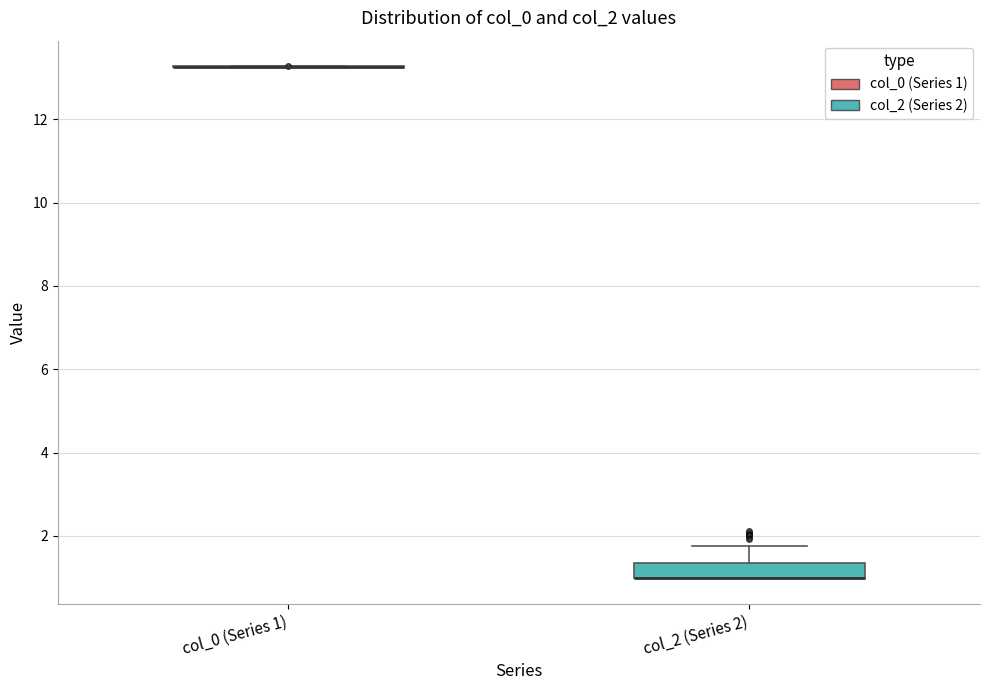

Which box is the tallest, from its lower edge to its upper edge?

col_2 (Series 2)